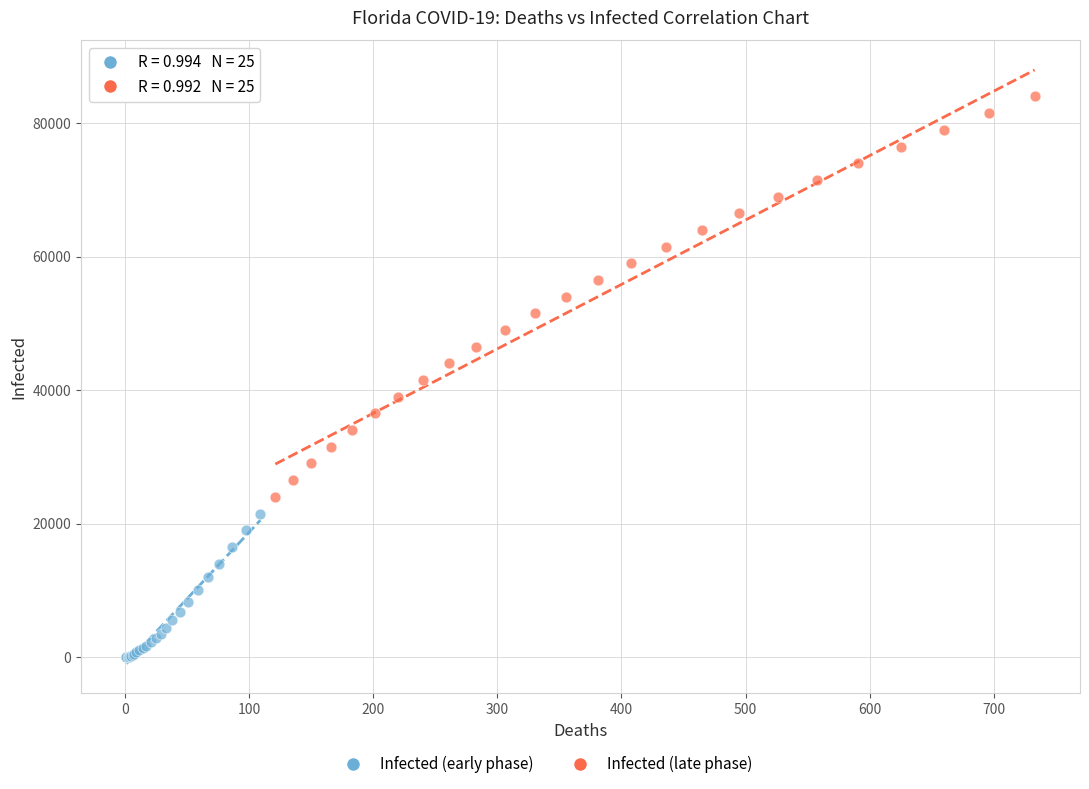

Which series contains the lowest Y value?

Infected (early phase)